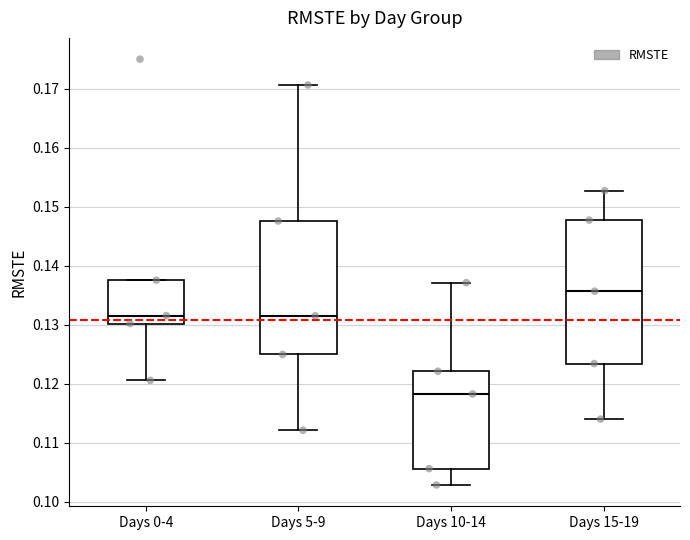

Which box is the tallest, from its lower edge to its upper edge?

Days 15-19